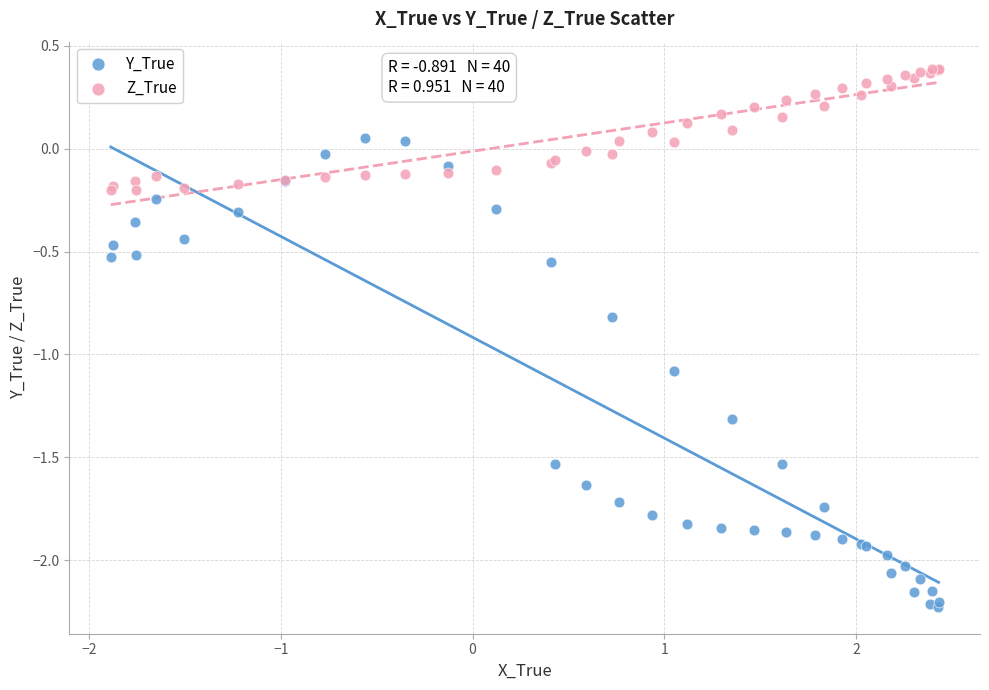

What is the X range (max minus min) for the scatter plot?

4.3